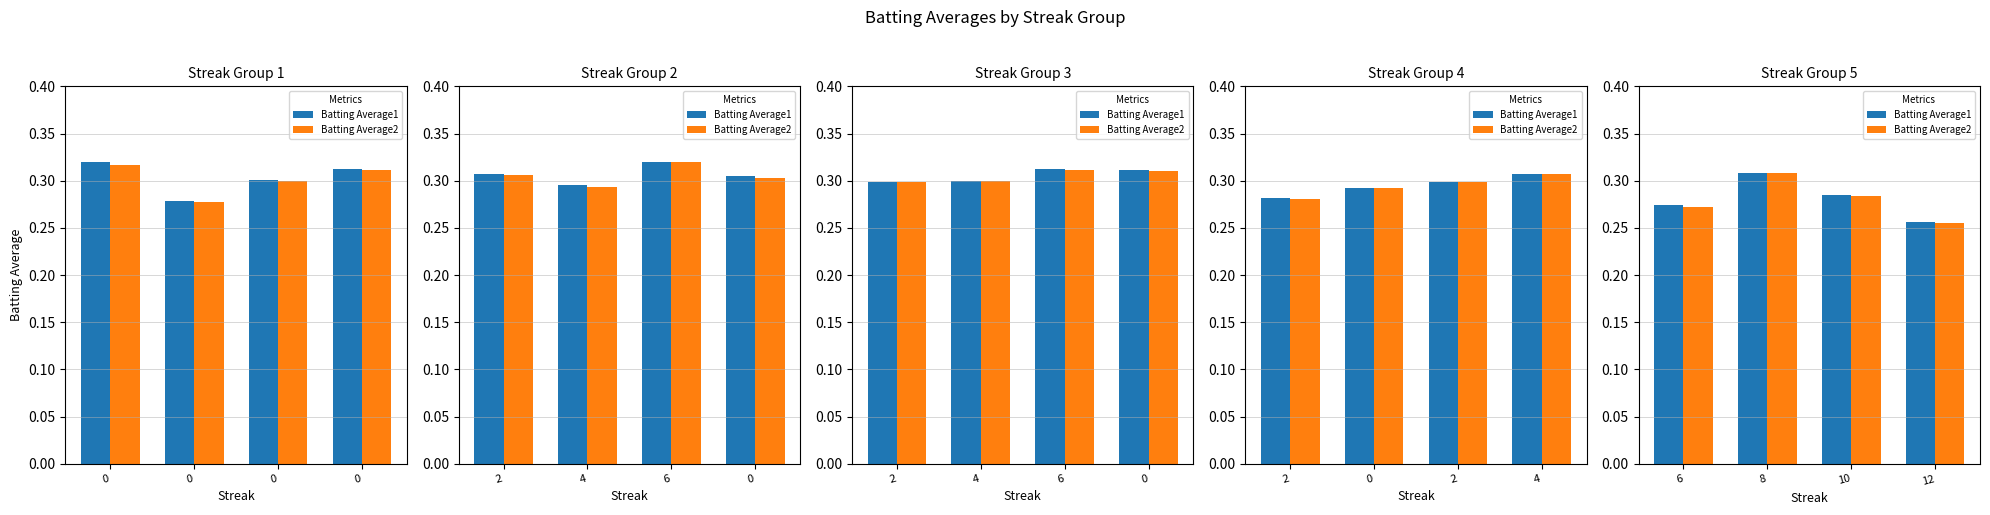

Which series has the largest total across all categories?

Batting Average1